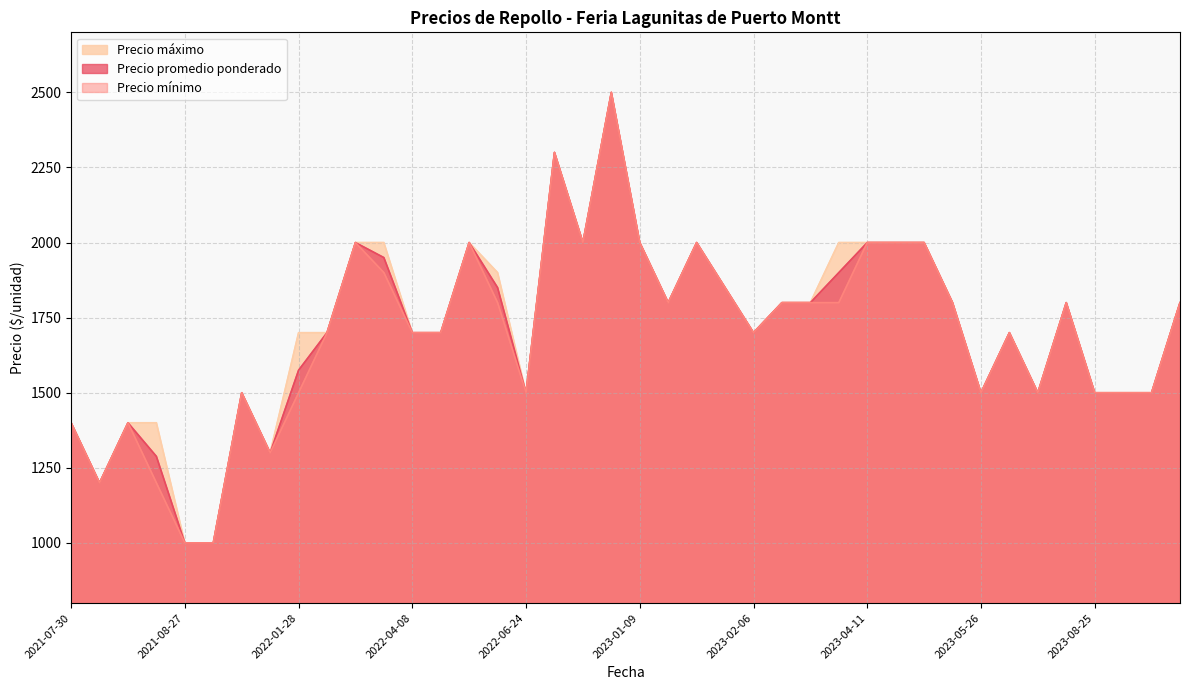

What are all the series names shown in the legend?

Precio máximo, Precio promedio ponderado, Precio mínimo